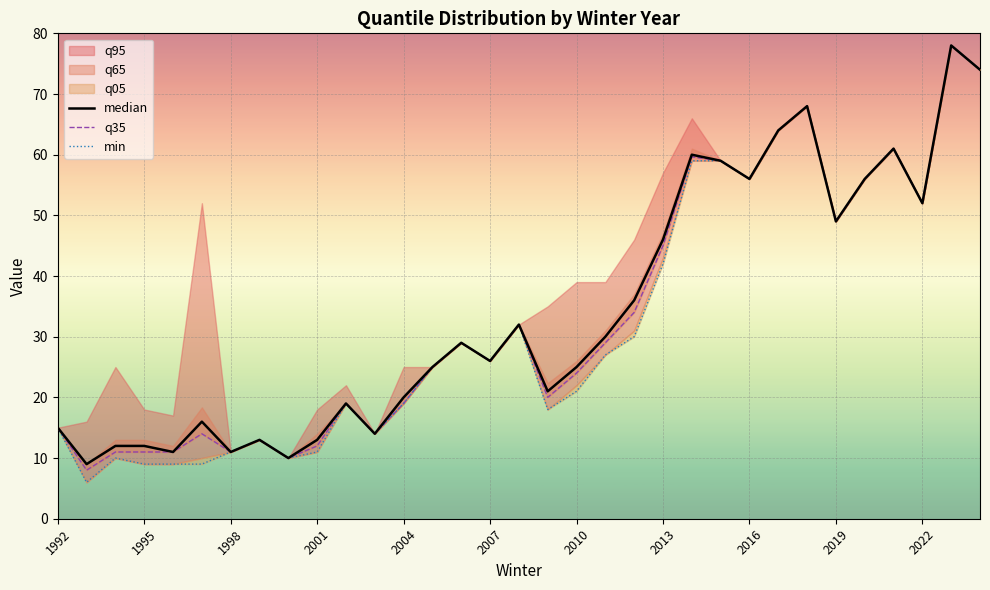

How many interior local valleys does the q35 series have?

9